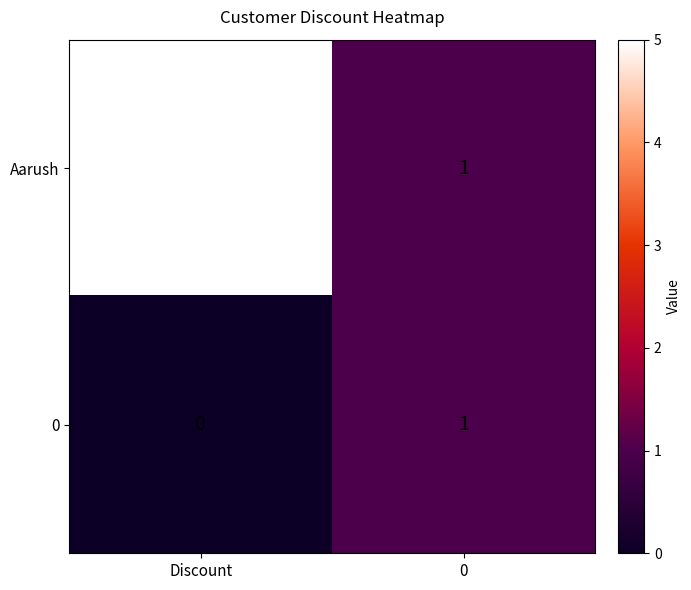

Reading left to right, extract all data points from this chart.

Aarush: Discount=5	0=1
0: Discount=0	0=1